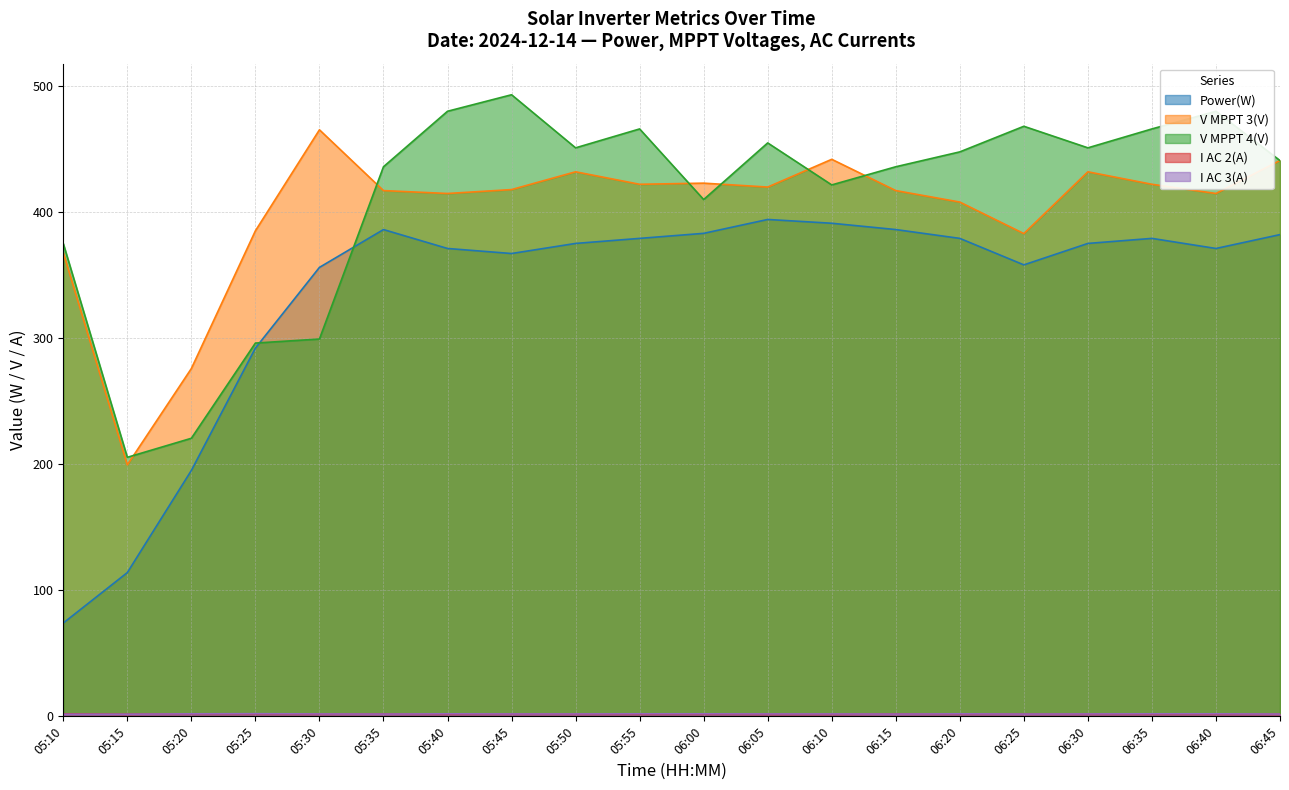

What is the total value across all series at 05:35?

1242.3